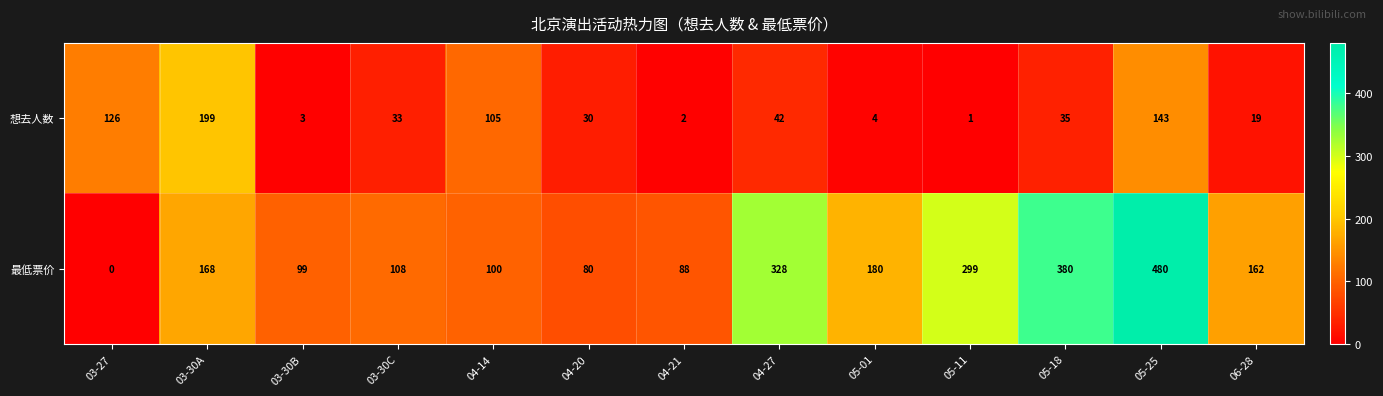

At 03-27, list the series in order from largest to smallest.

想去人数, 最低票价